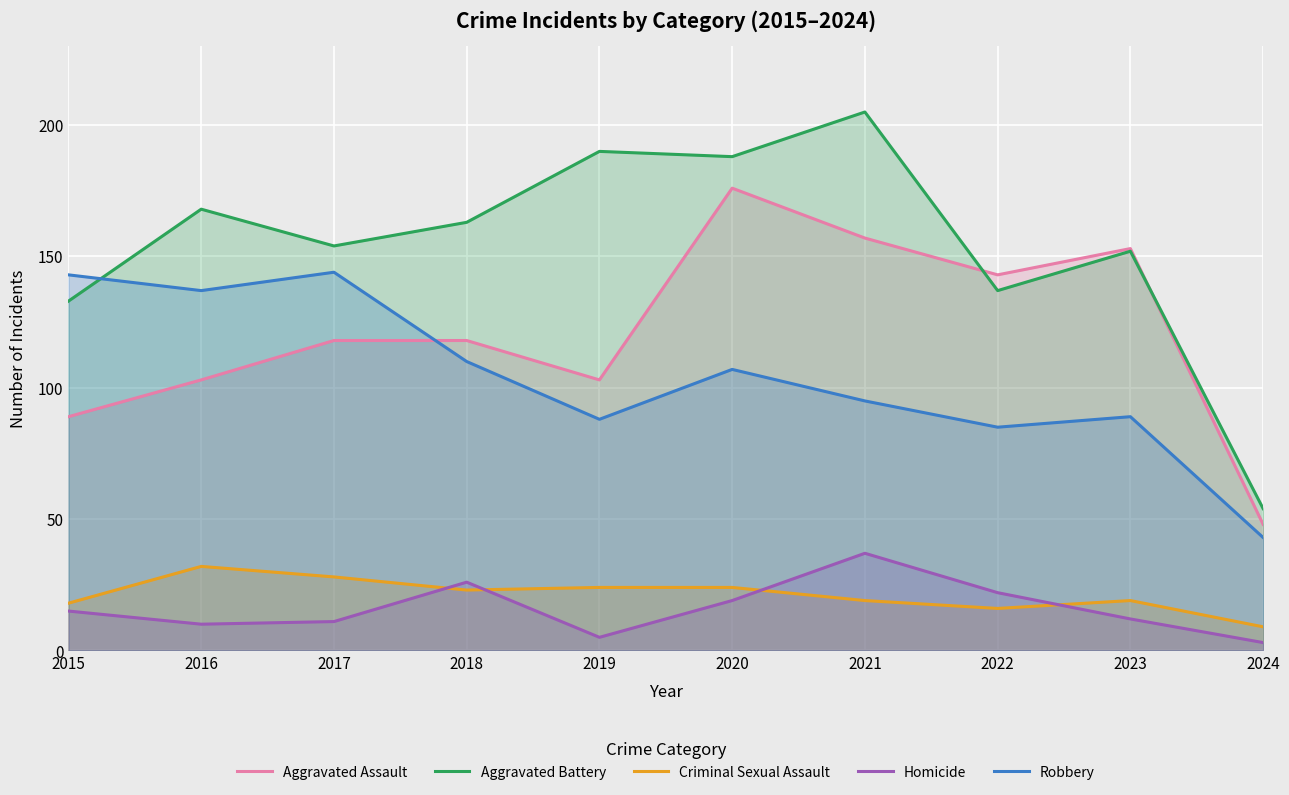

True or false: Criminal Sexual Assault and Robbery intersect in this chart.

False